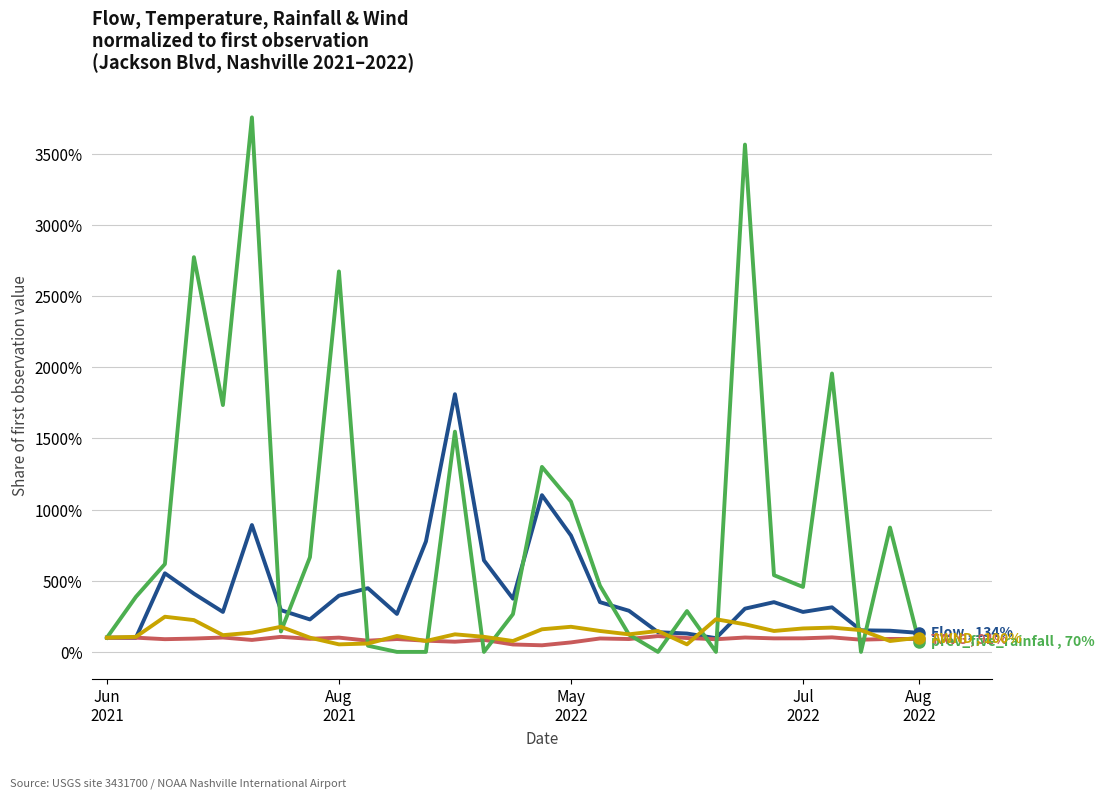

How many lines are shown in the chart?

4